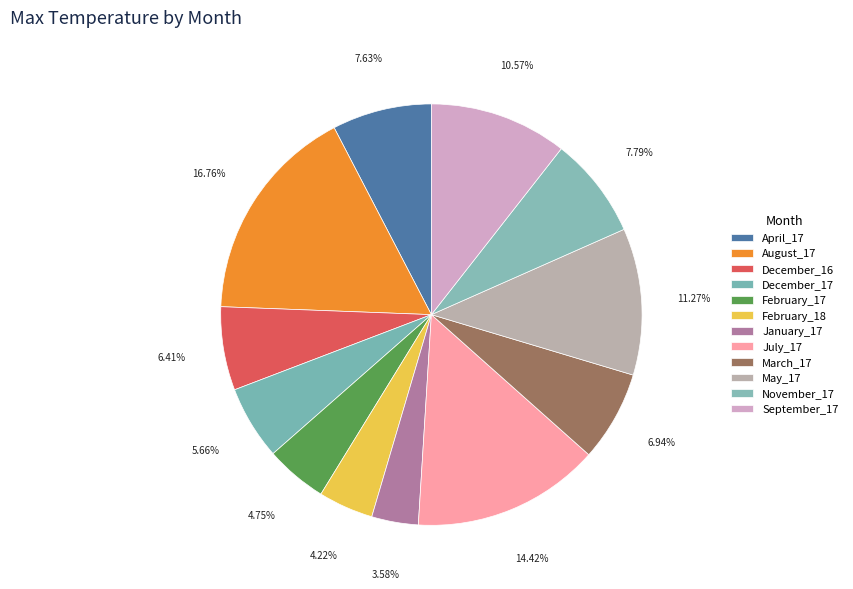

Count the number of slices in the pie.

12